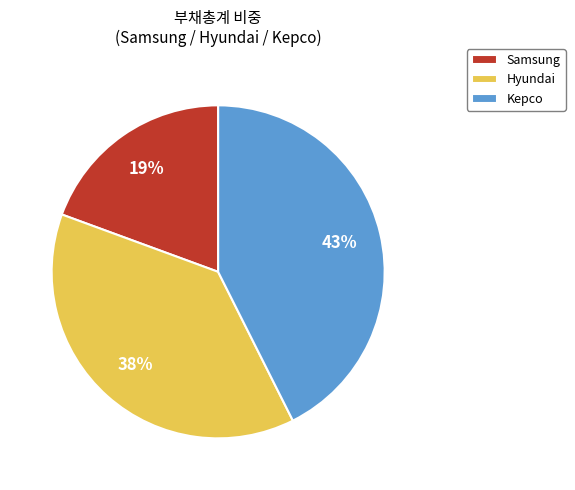

True or false: Kepco accounts for 51% of the total.

False